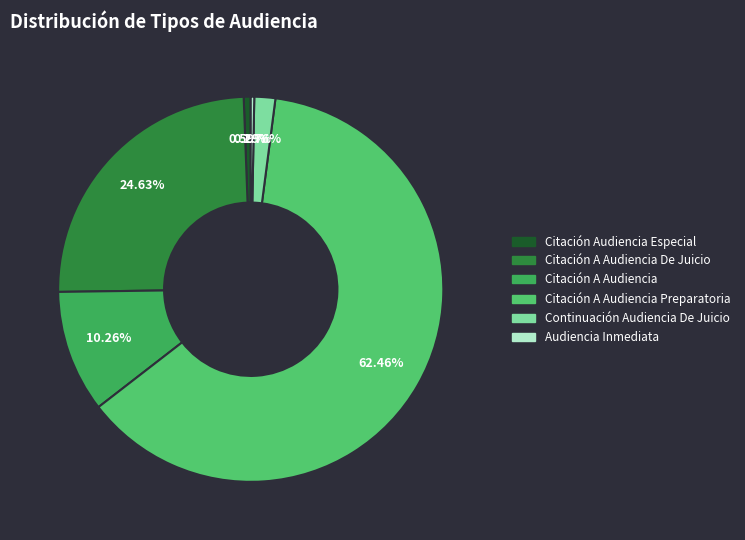

What is the smallest slice in the pie chart?

Audiencia Inmediata